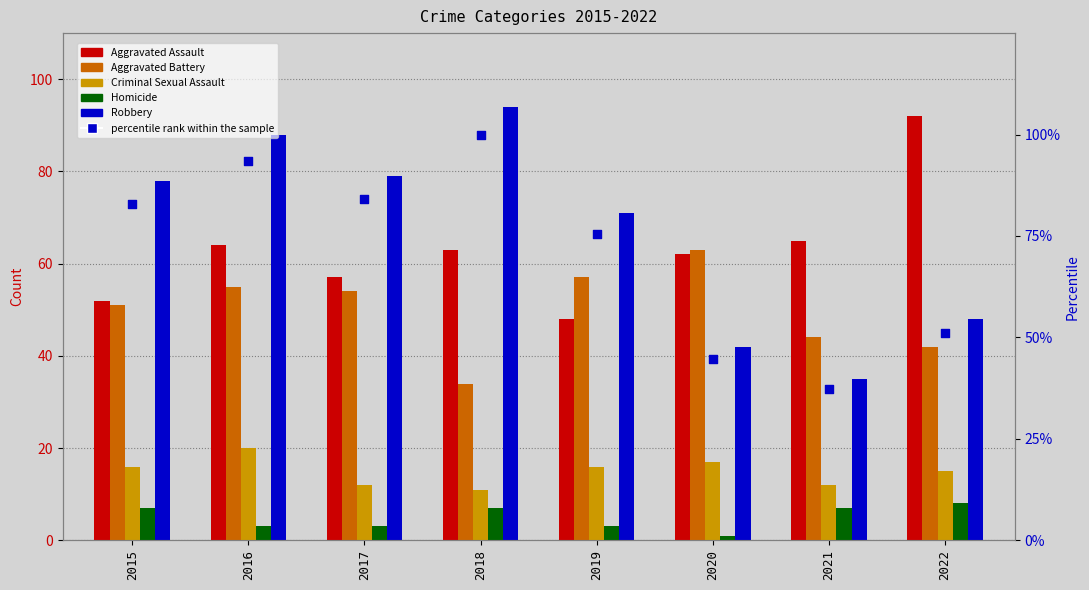

What are all the series names shown in the legend?

Aggravated Assault, Aggravated Battery, Criminal Sexual Assault, Homicide, Robbery, percentile rank within the sample